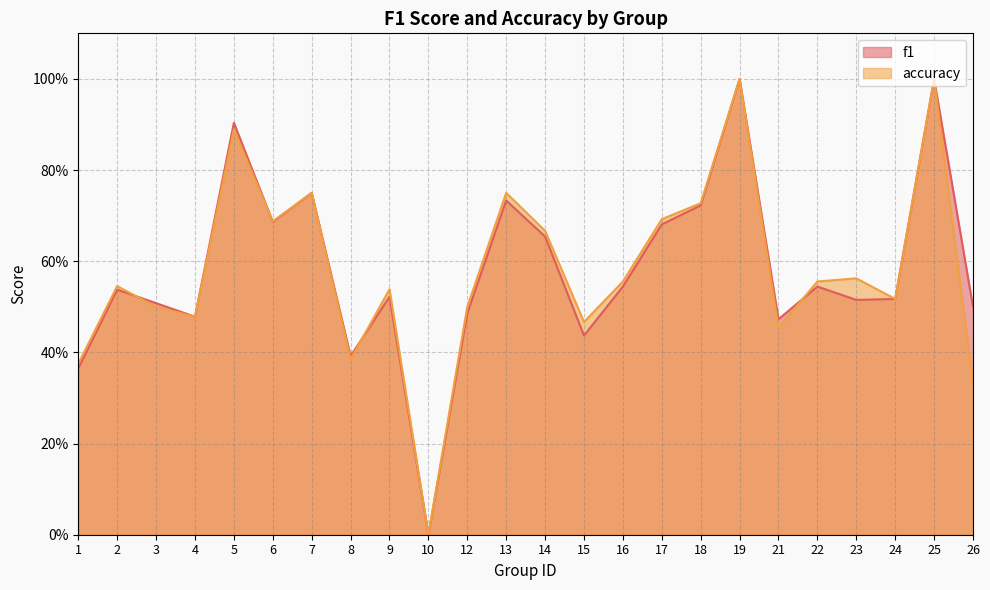

The f1 series shows 0.4 at 8. True or false?

True